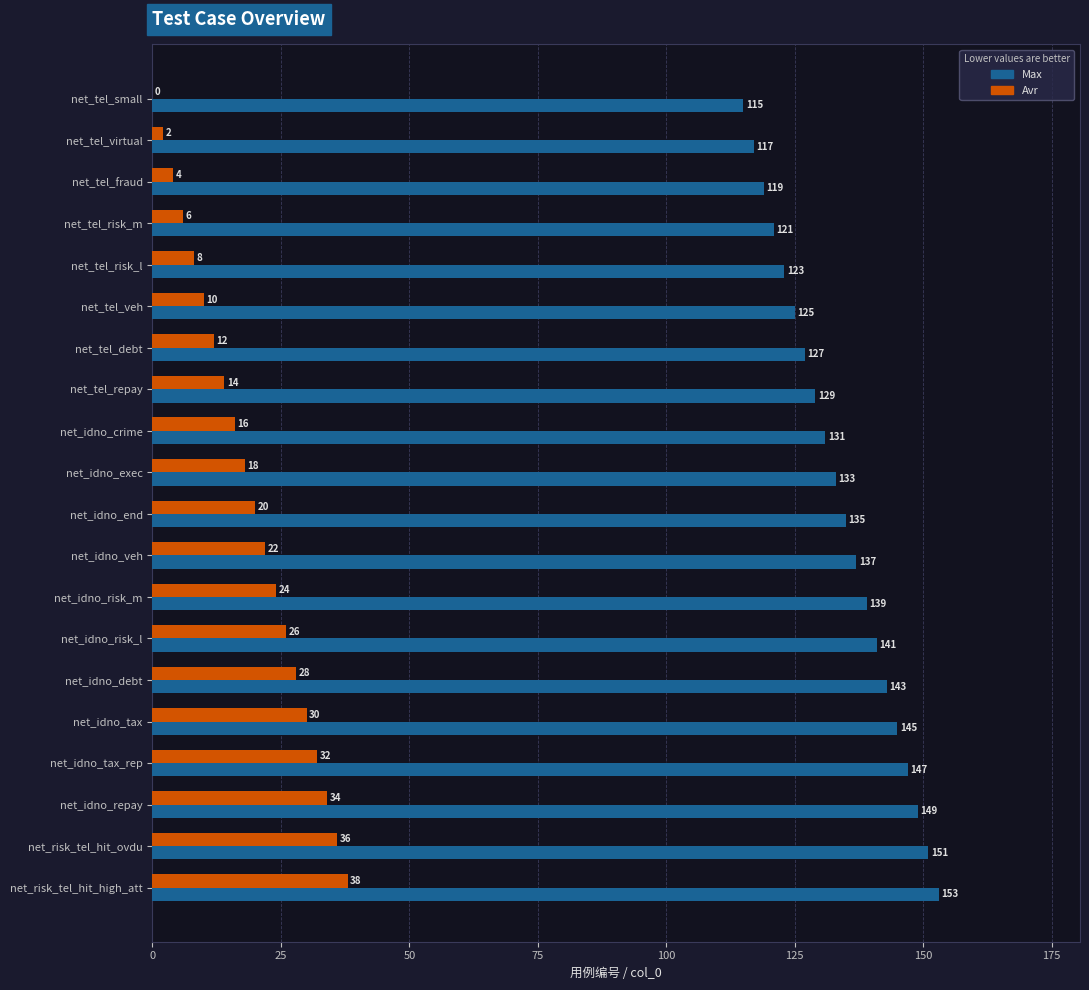

At which category does the chart reach its peak across all series?

net_risk_tel_hit_high_att